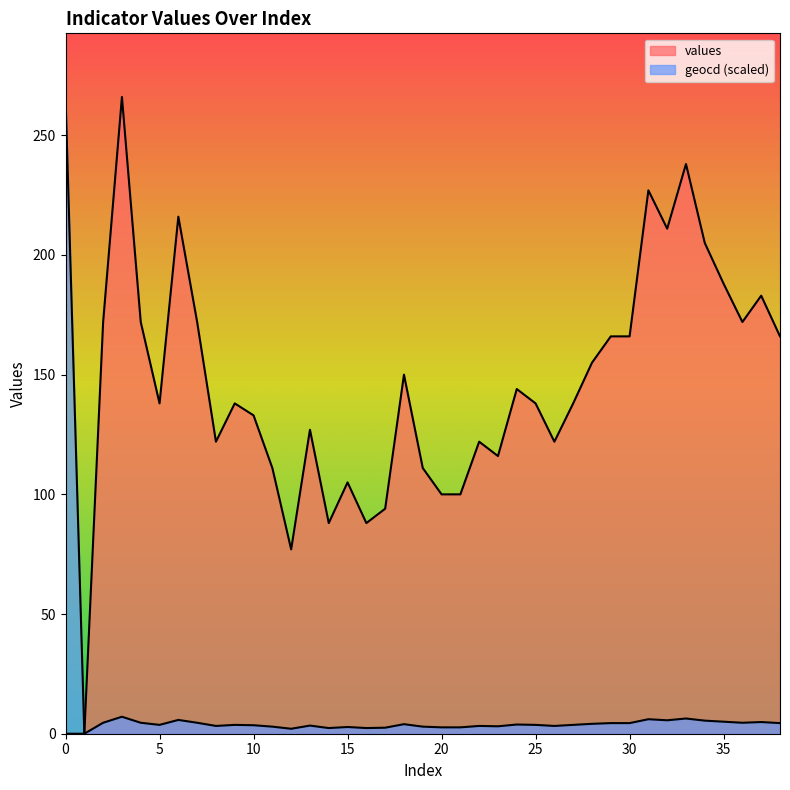

Is it true that geocd equals 6.4 at 33?

True